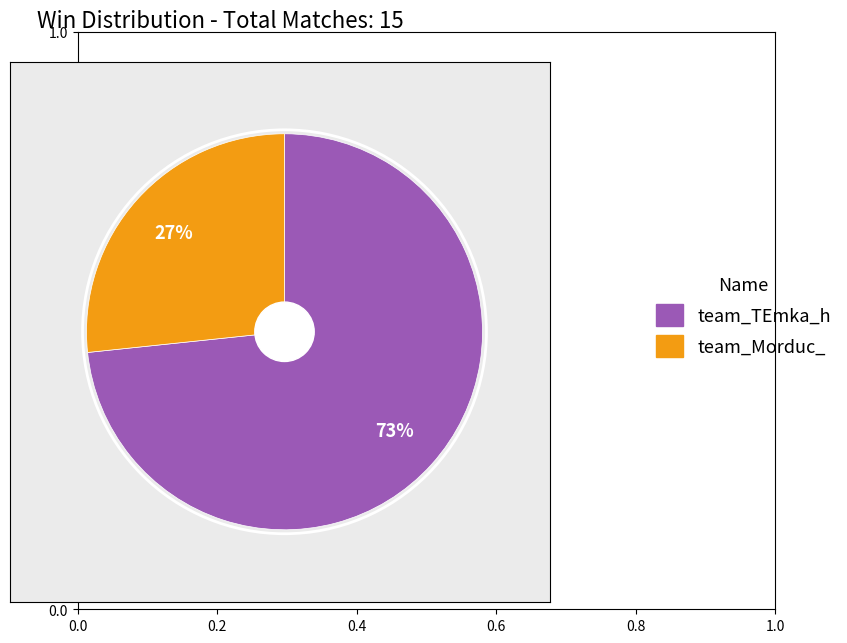

To the nearest percent, what is the combined percentage of team_Morduc_ and team_TEmka_h?

100%